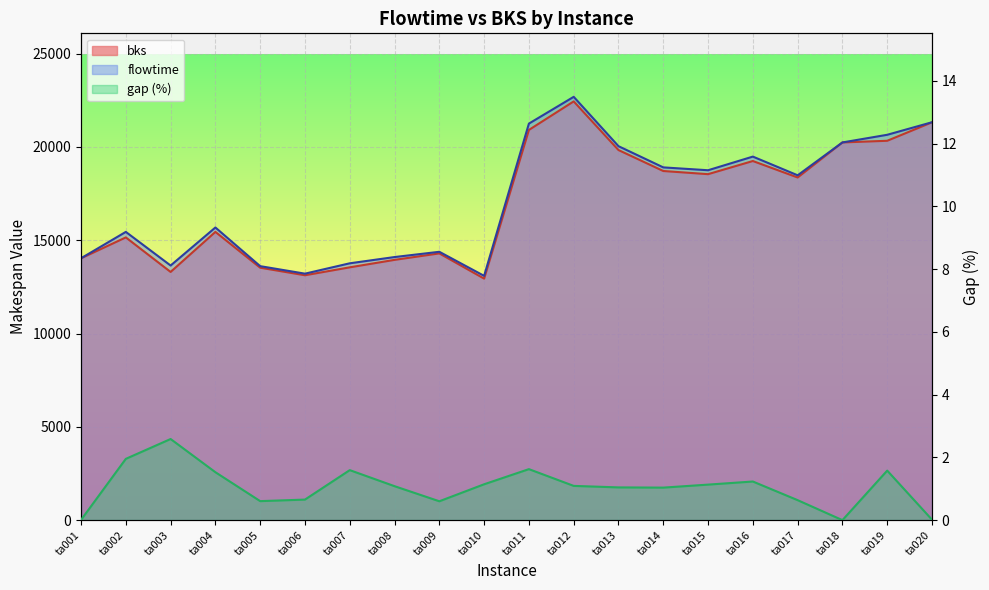

How many lines are shown in the chart?

2